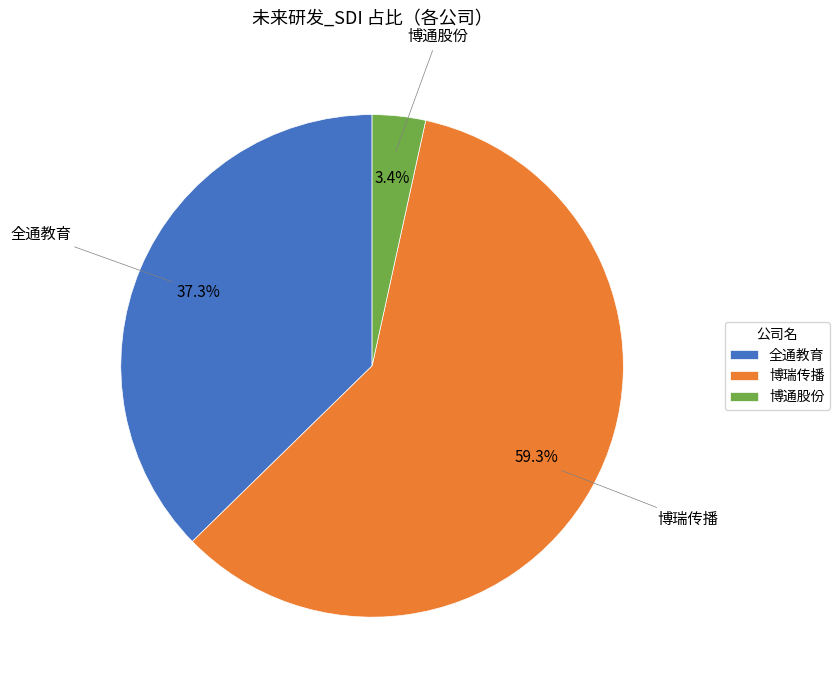

The 博通股份 slice represents 16% of the pie. True or false?

False